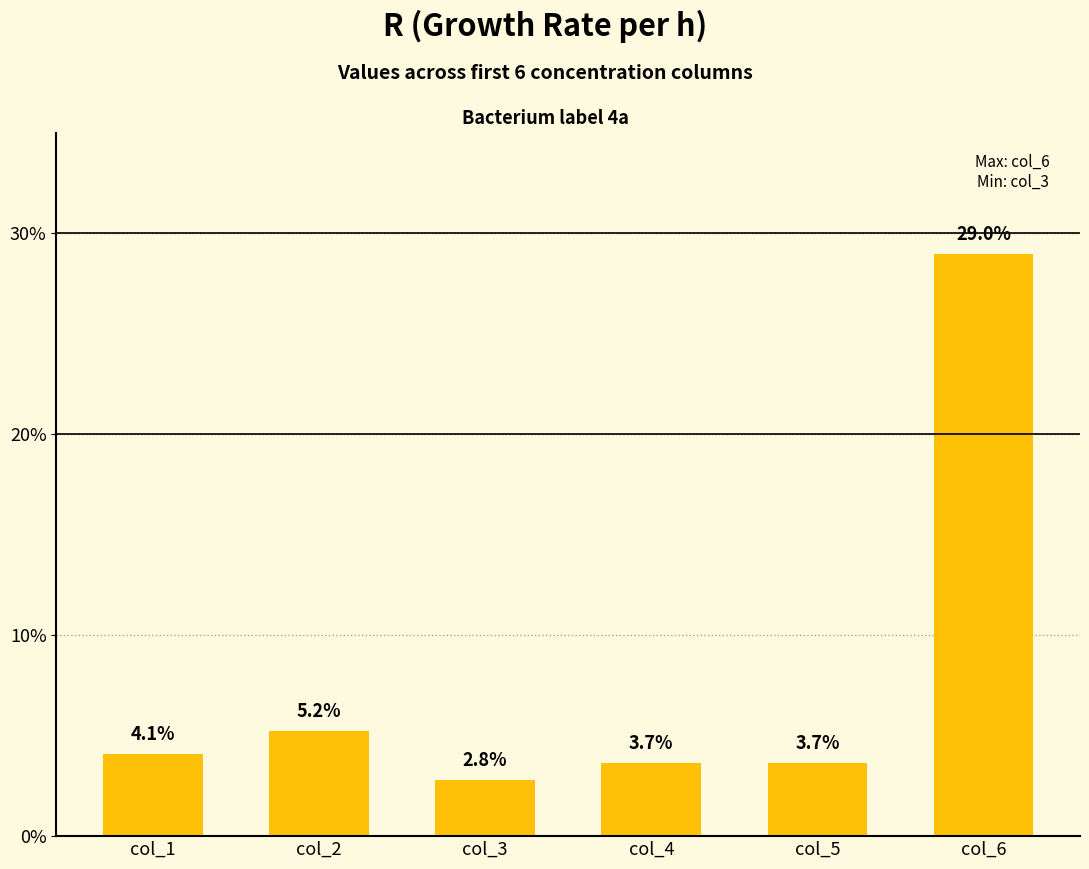

The chart shows a value of 0.0 at col_1. True or false?

False